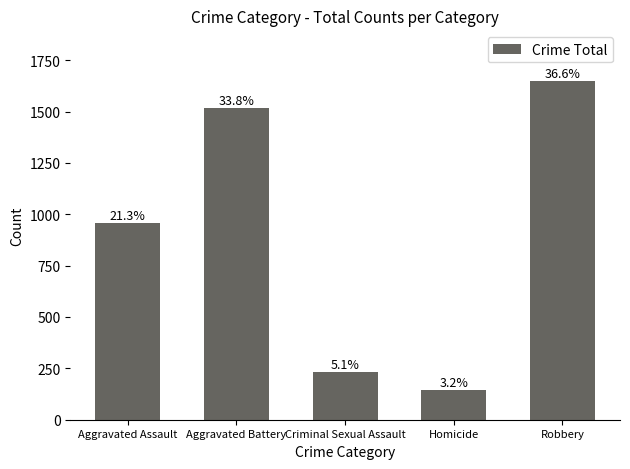

Does the chart contain any negative values?

No